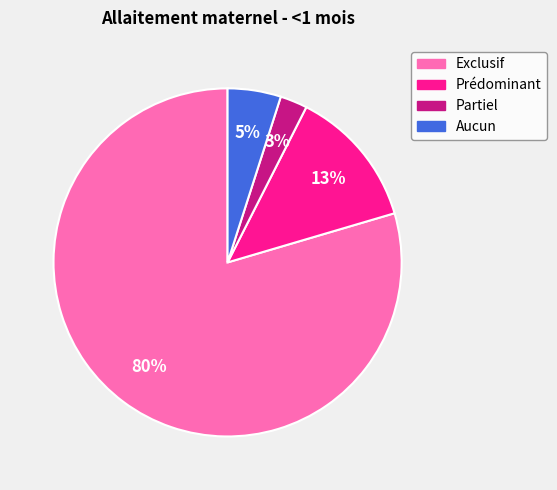

To the nearest percent, what portion does Aucun represent?

5%